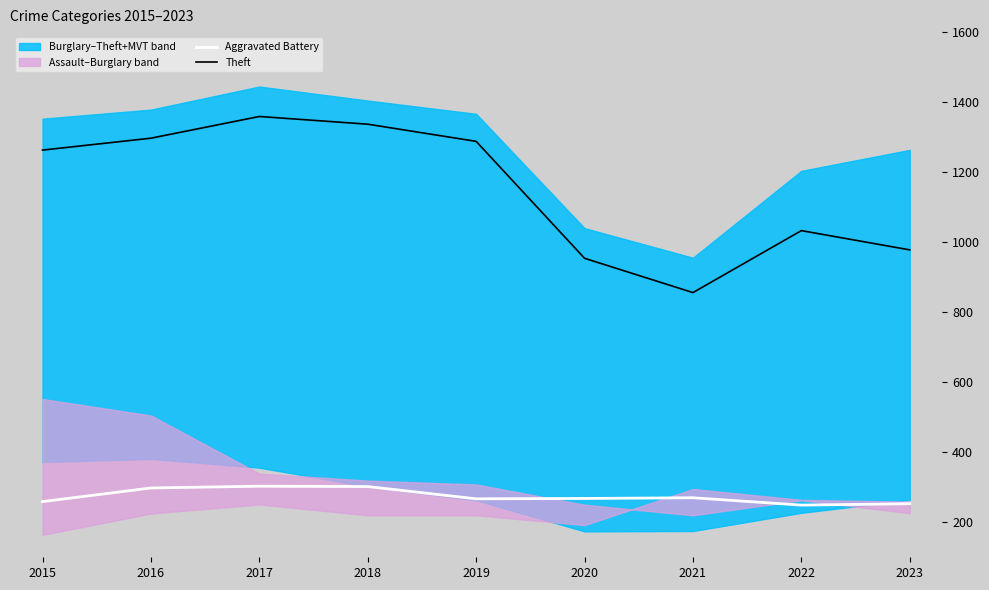

Which series has the widest spread of values?

Theft